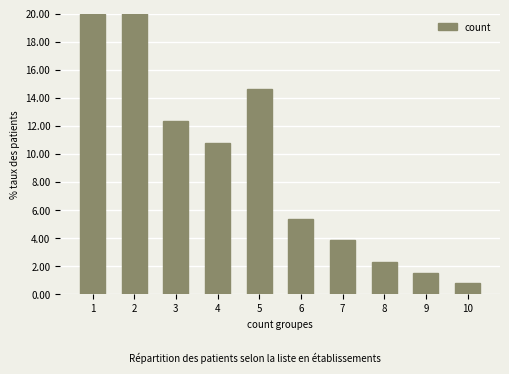

Are the bars horizontal?

No